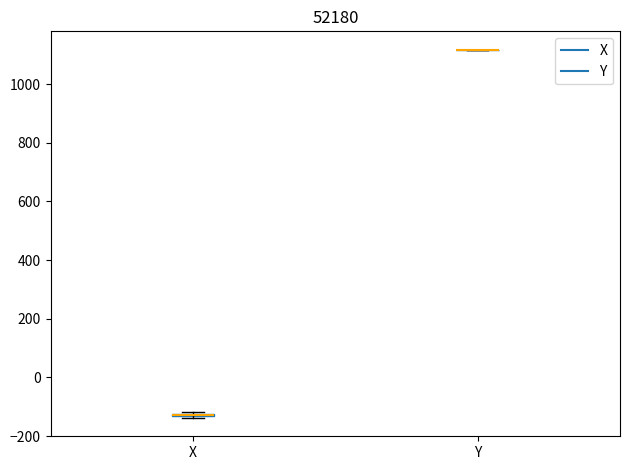

Where is the upper edge of the box for X on the y-axis? The values are not printed on the chart, so give them approximately, as read against the axis.

-120